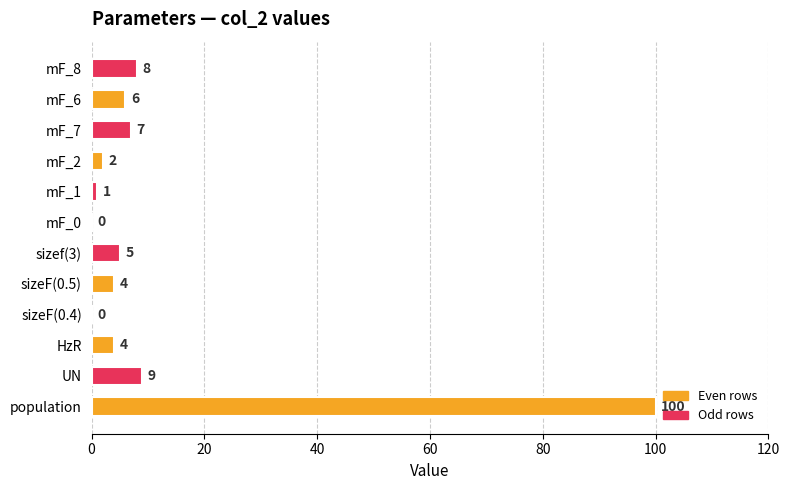

Does the chart contain stacked bars?

No